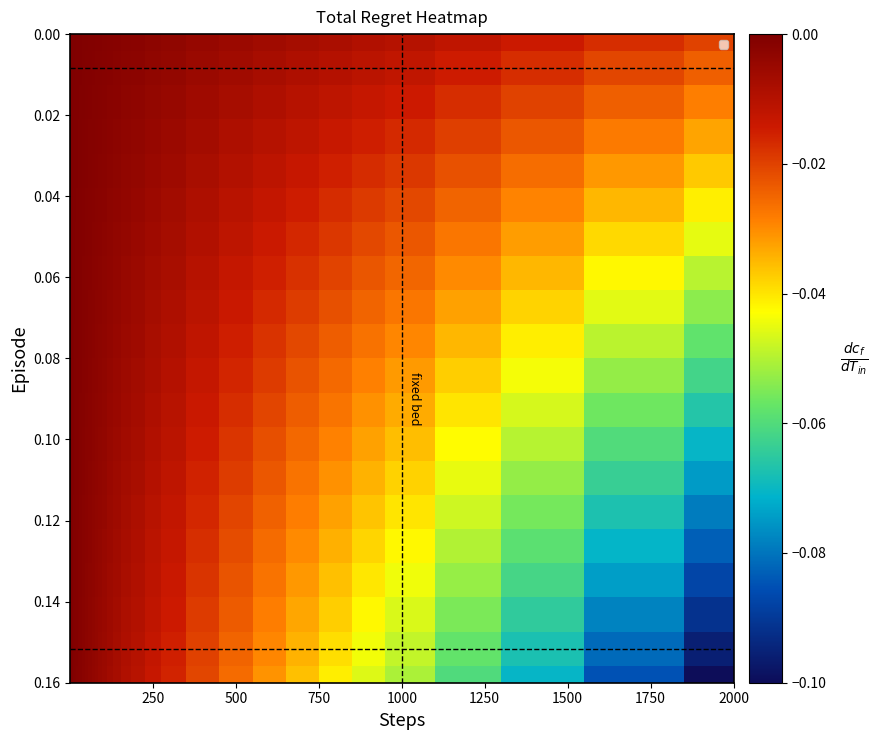

Which series has the widest spread of values?

0.16